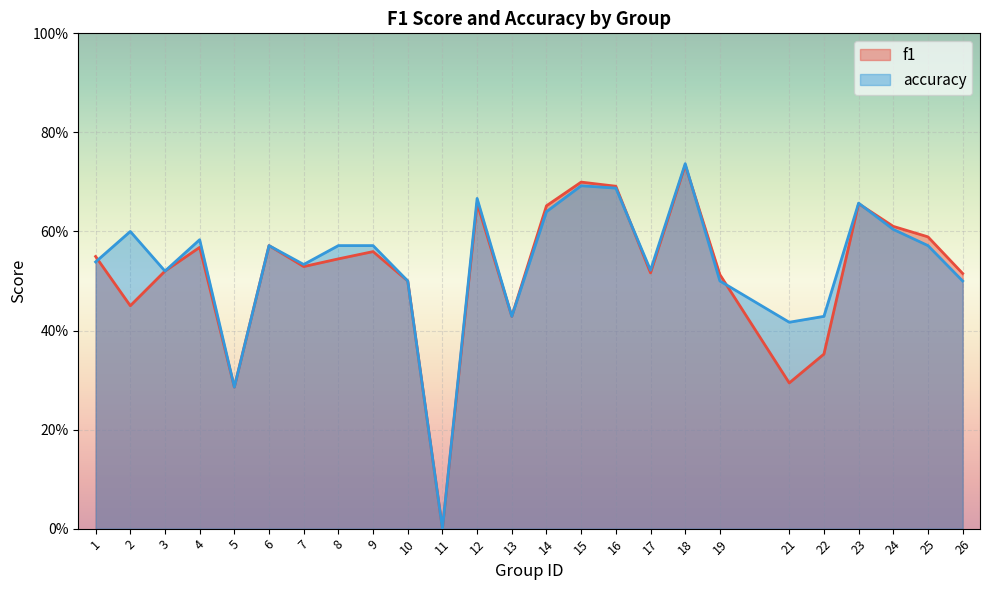

At 17, list the series in order from largest to smallest.

accuracy, f1